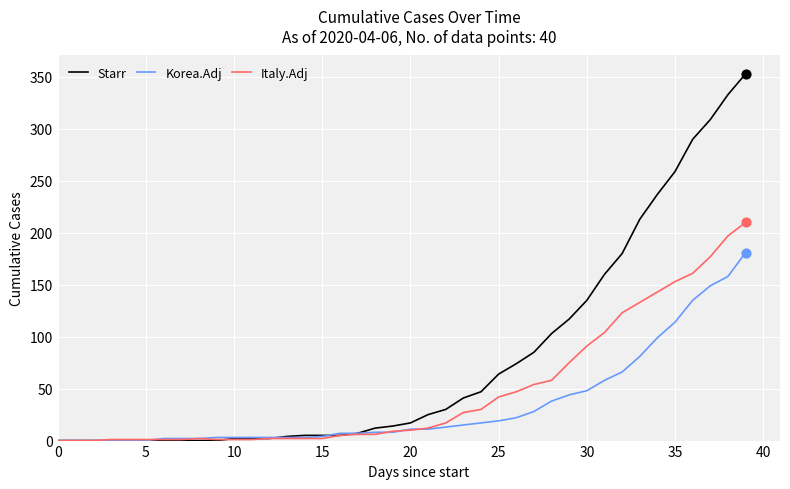

Which series has the largest total across all categories?

Starr